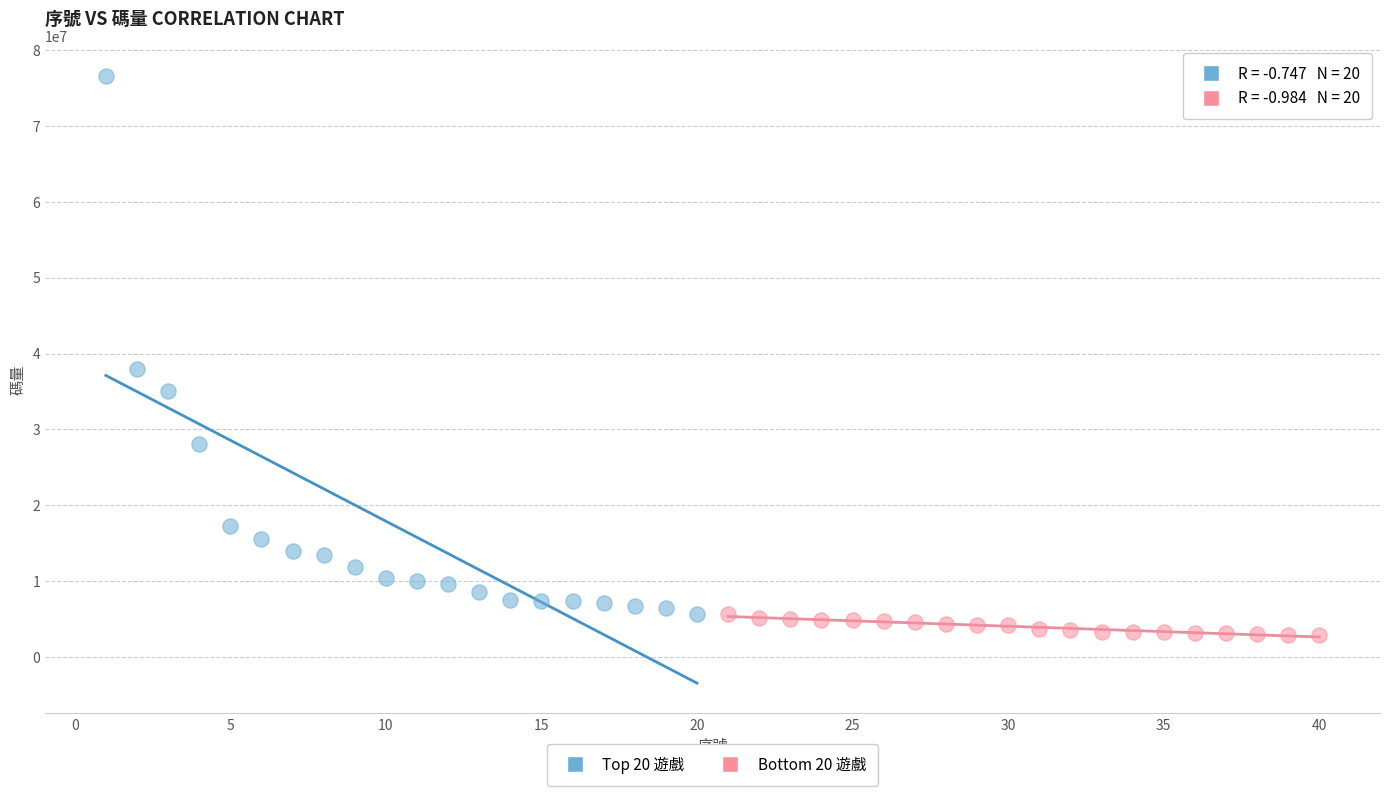

What are all the series names shown in the legend?

Top 20 遊戲, Bottom 20 遊戲